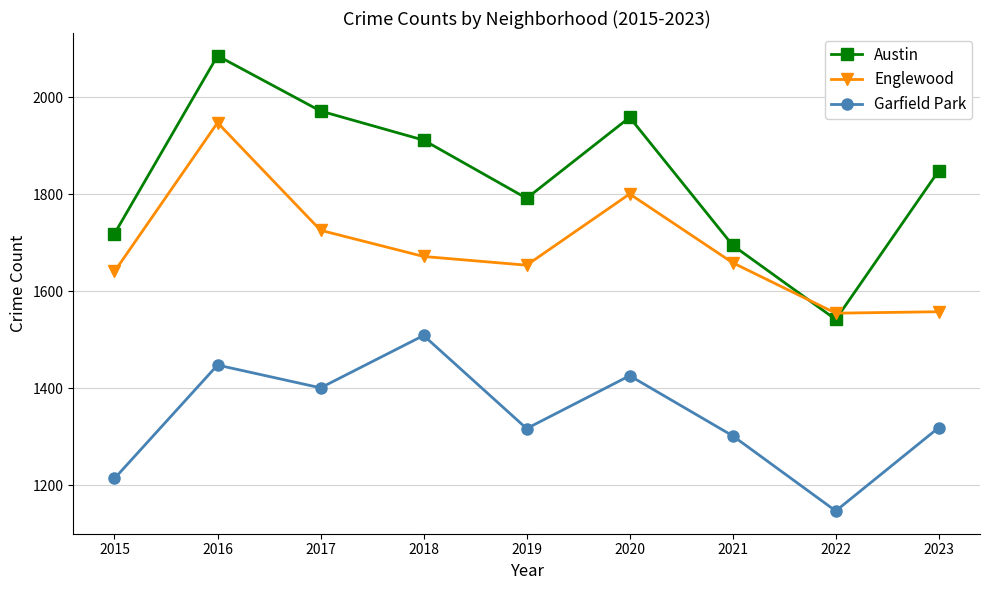

What is the average value of the Englewood series?

1690